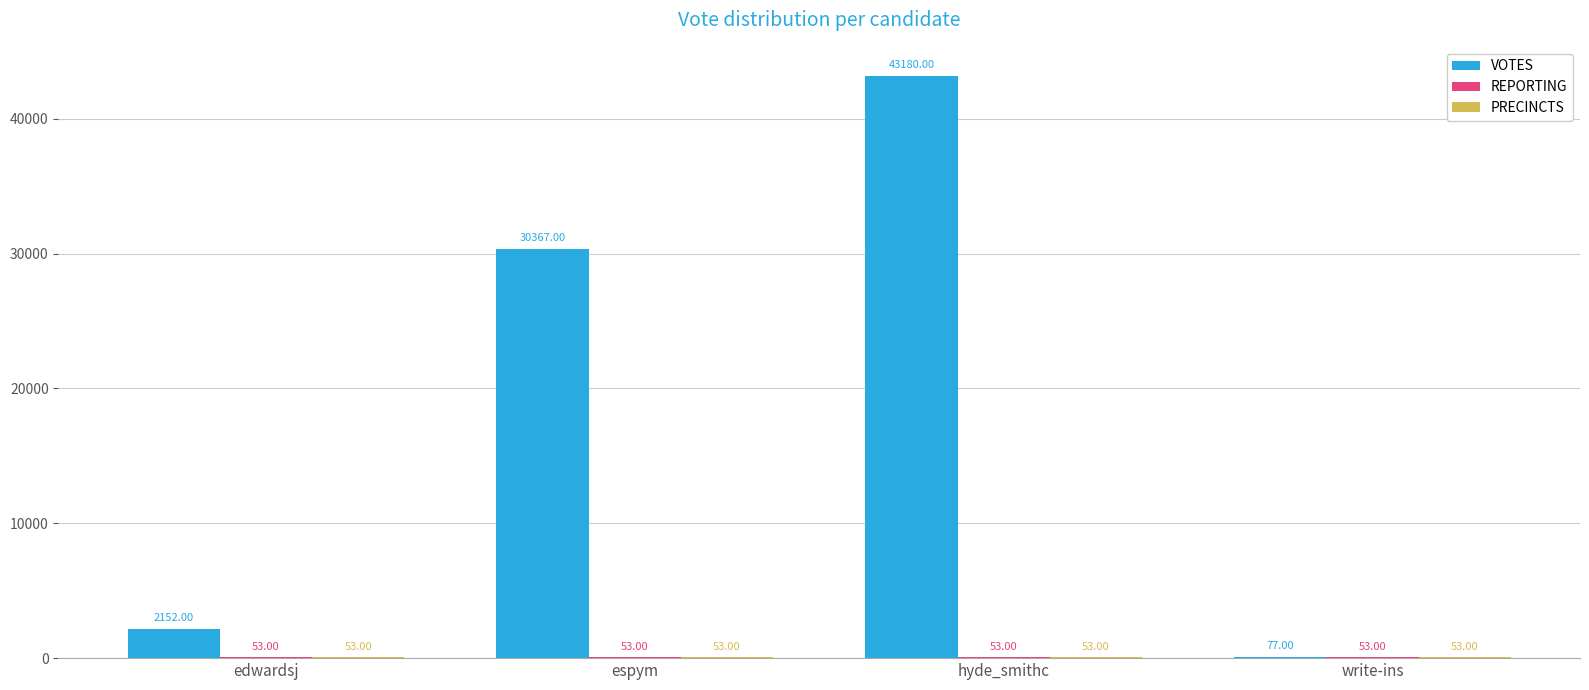

Which series changed the most between espym and hyde_smithc?

VOTES